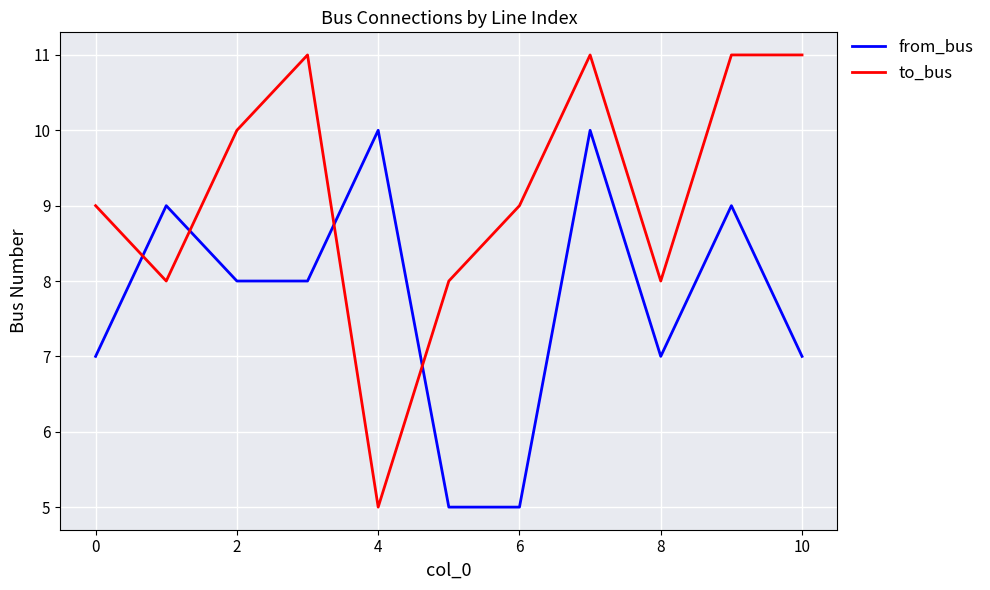

What is the difference between the maximum and minimum values in the from_bus series?

5